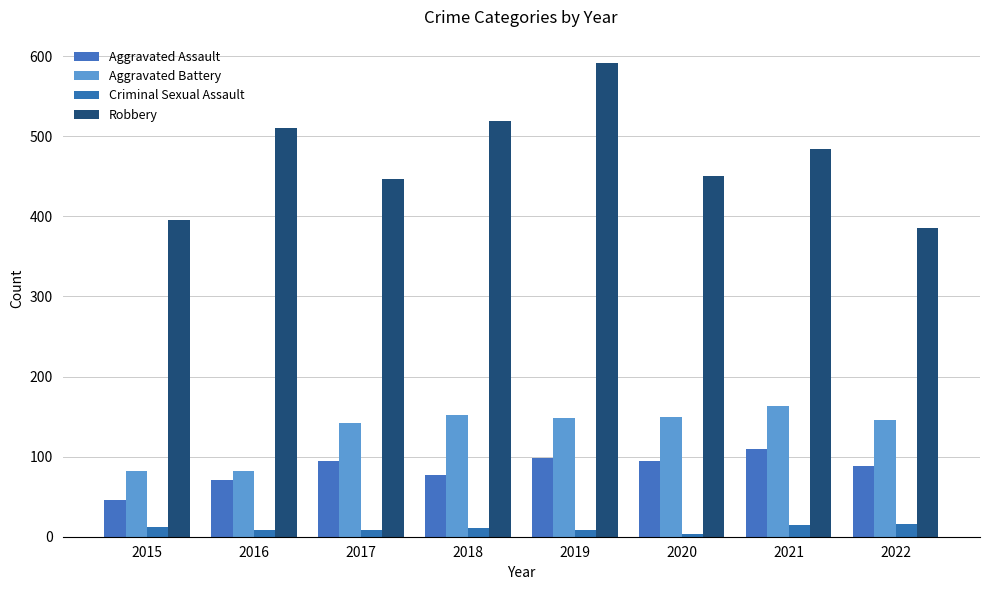

At how many categories does at least one series exceed 136?

8